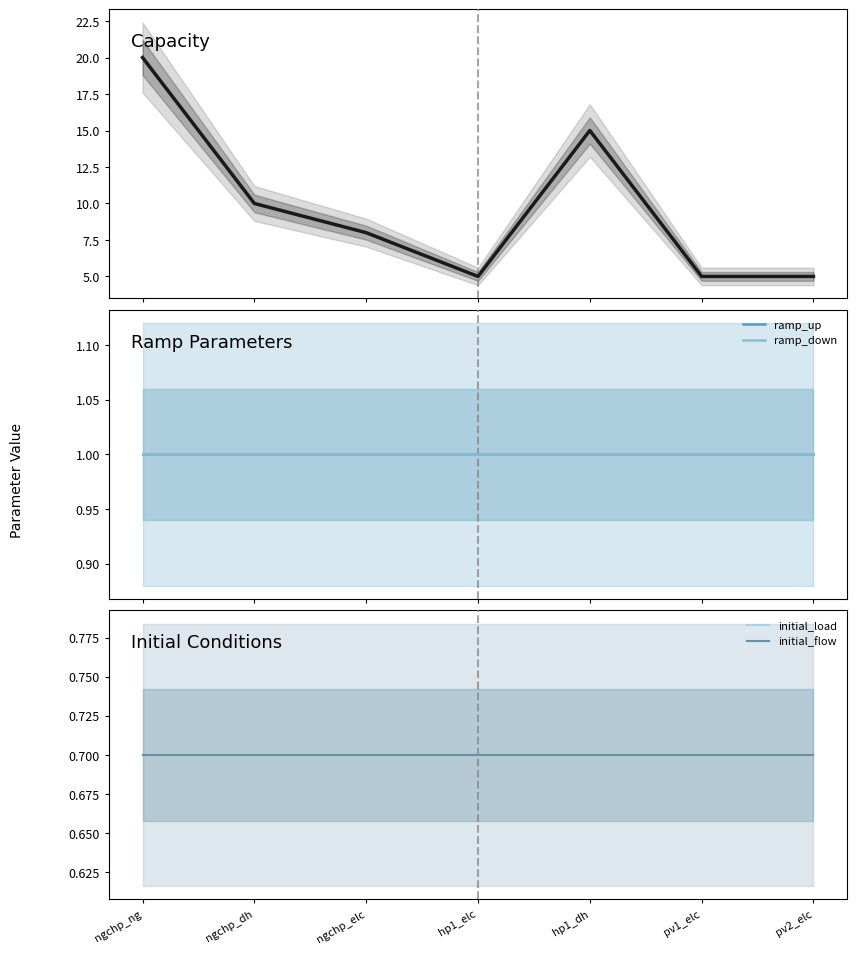

True or false: ramp_down has more than 0 points higher than both neighbors.

False